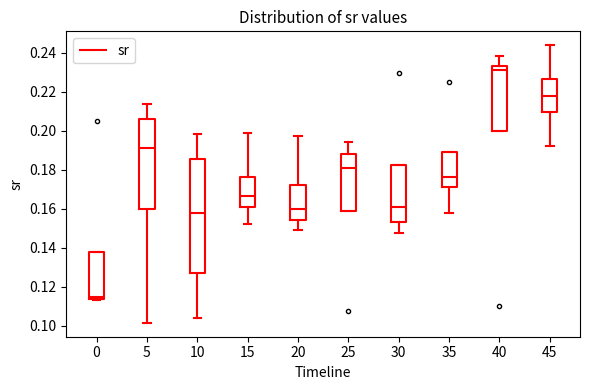

Comparing the boxes themselves (not the whiskers), which one is the tallest?

10